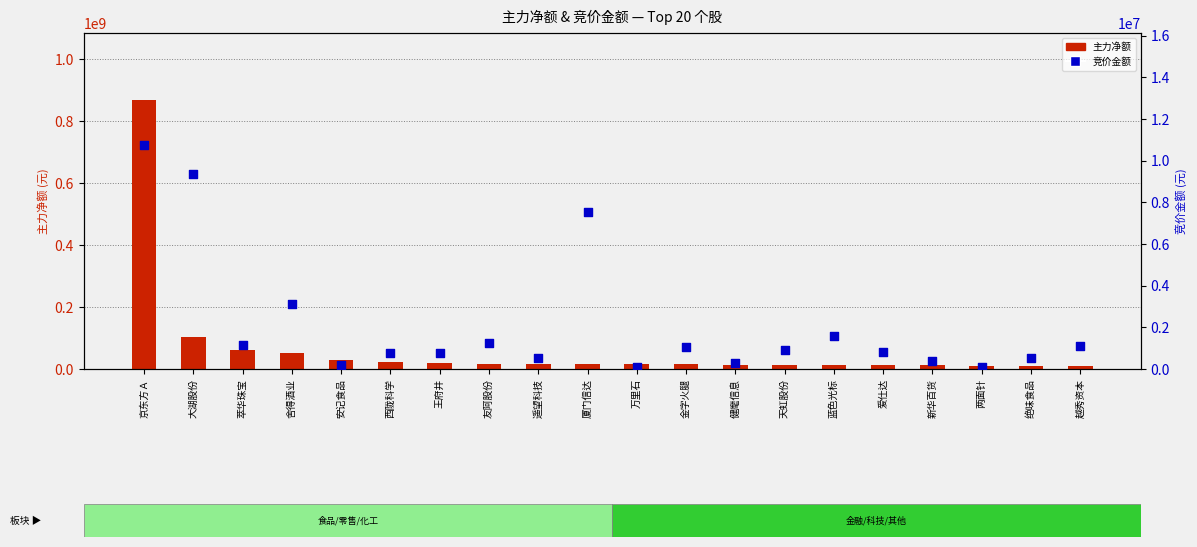

Which series contains the lowest Y value?

竞价金额